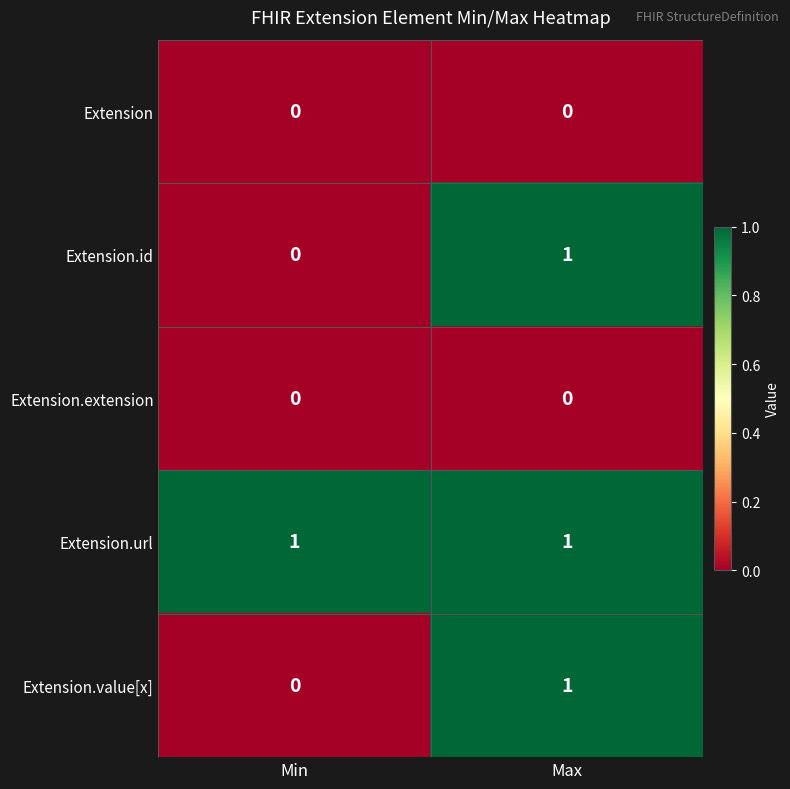

At which category is the sum across all series the highest?

Max